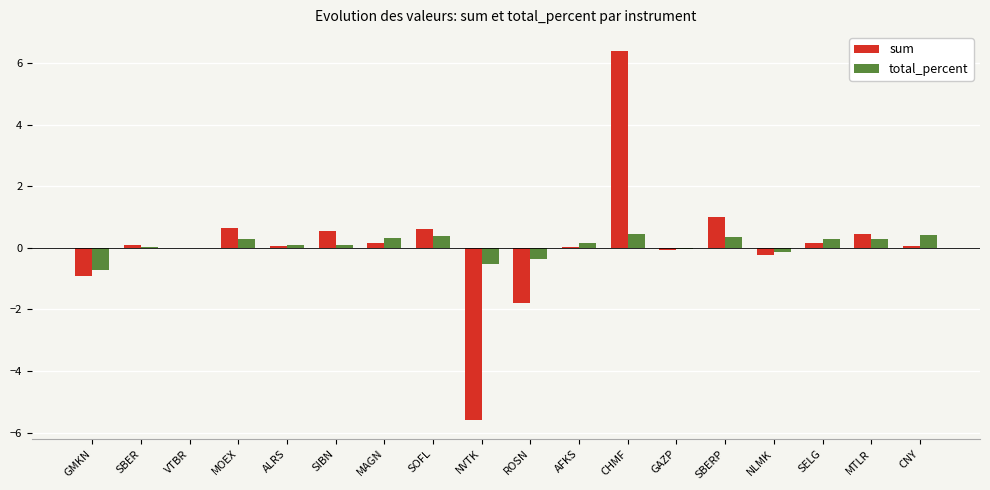

Is it true that sum equals -5.6 at NVTK?

True